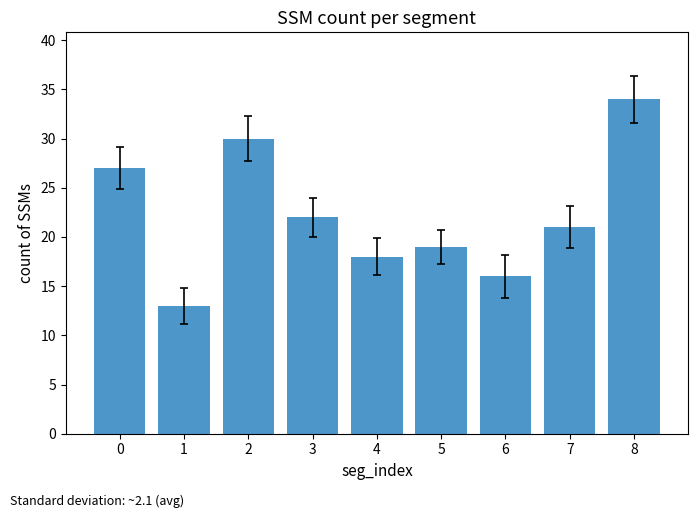

Reading left to right, list all the values displayed in this chart.

27	13	30	22	18	19	16	21	34